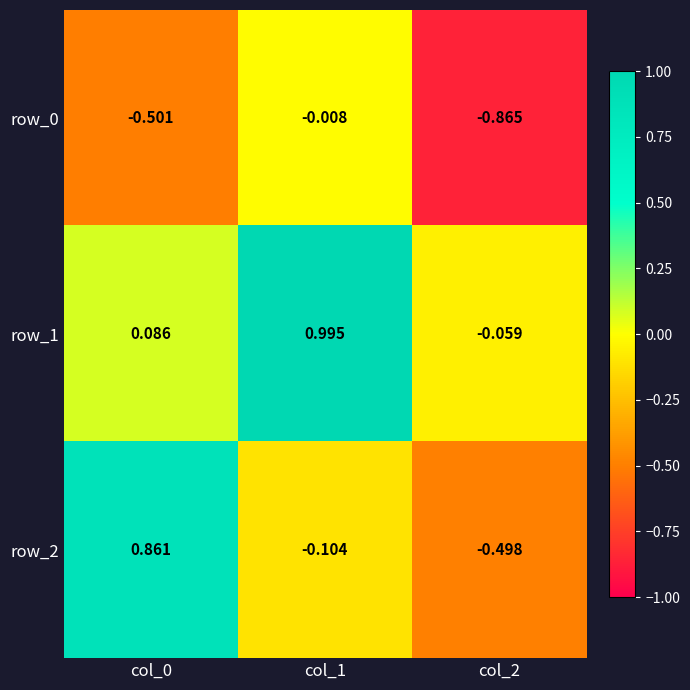

The value of row_0 at col_0 is -0.5. True or false?

True